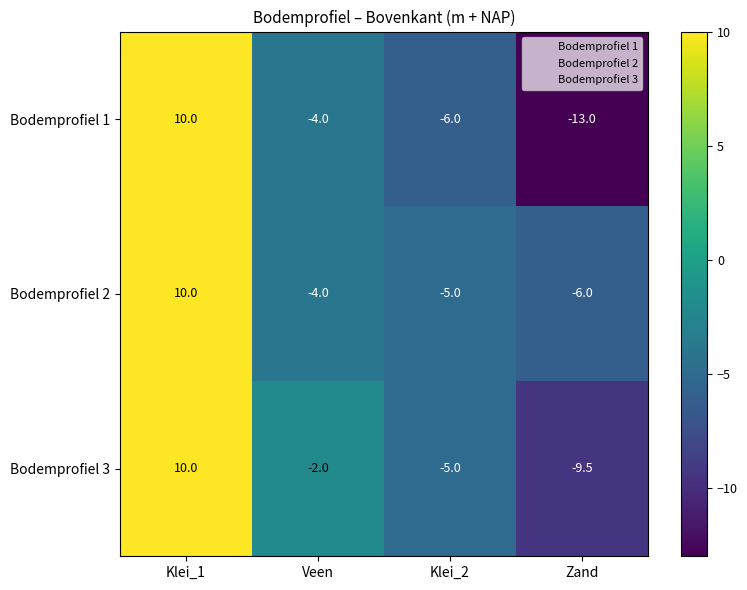

What is the spread (max minus min) of values at Veen?

2.0